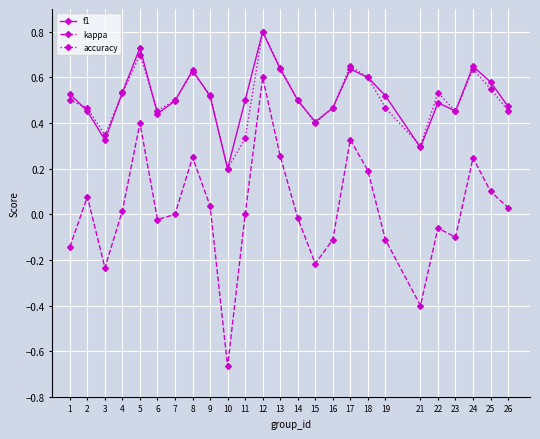

Between 11 and 22, which series saw the biggest shift?

accuracy